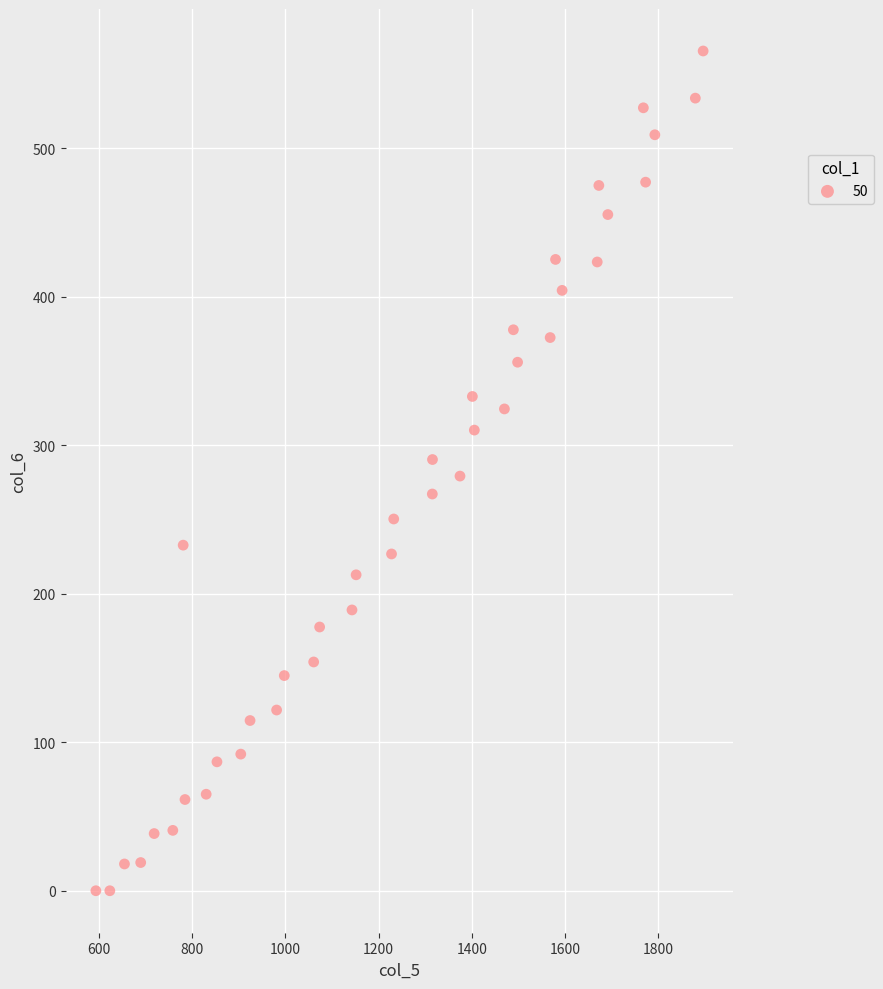

What is the range of X values (max minus min)?

1303.3